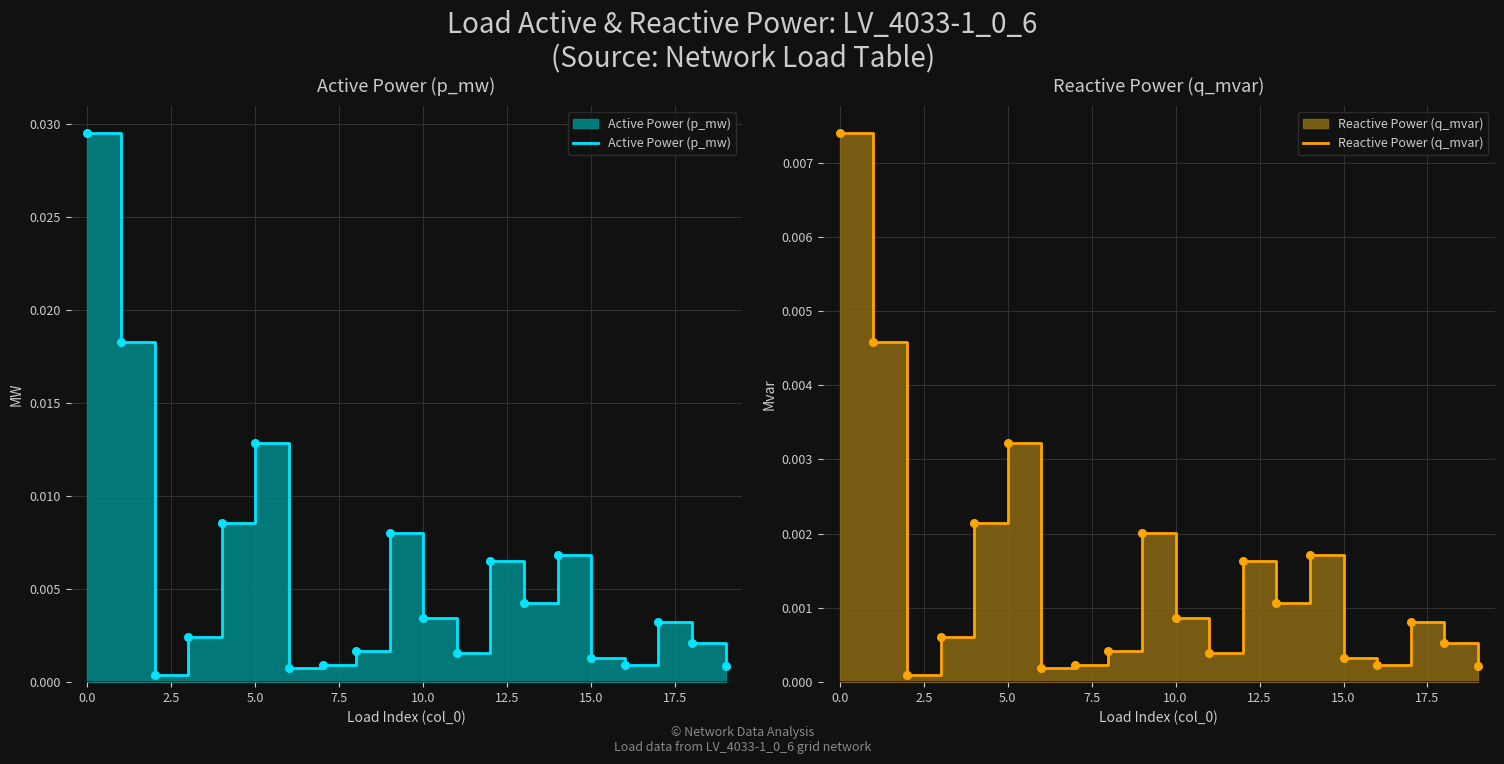

Which series has the largest total across all categories?

Active Power (p_mw)